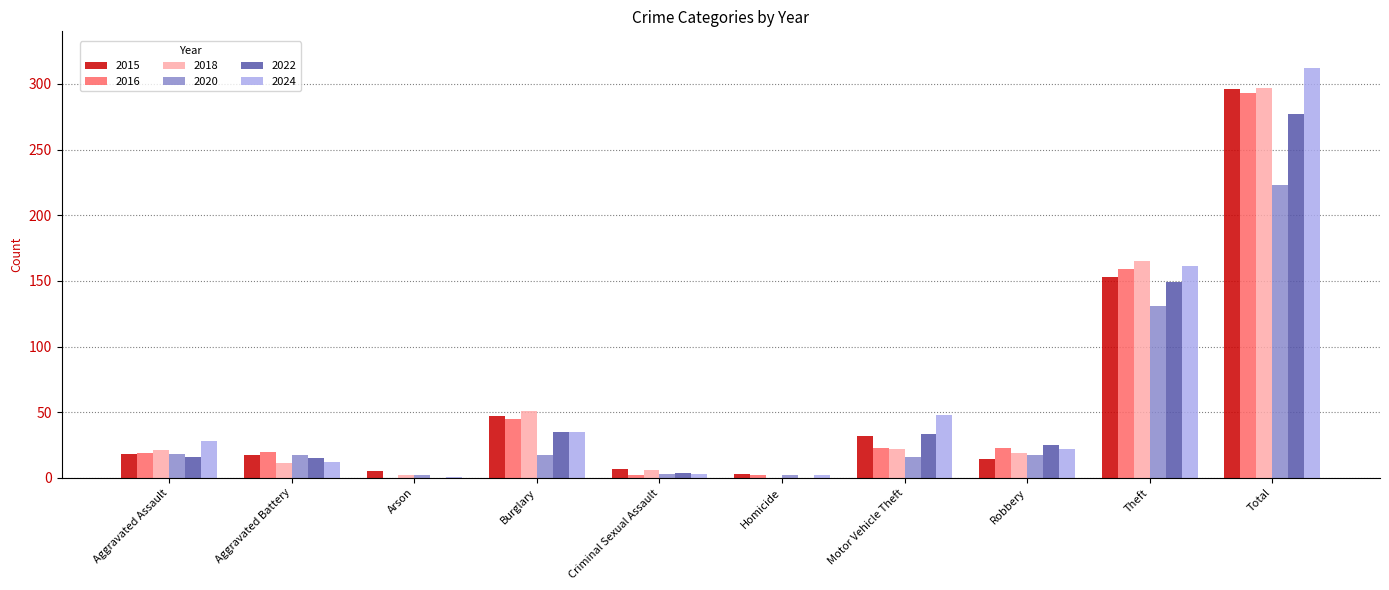

What is the maximum value shown in the chart?

312